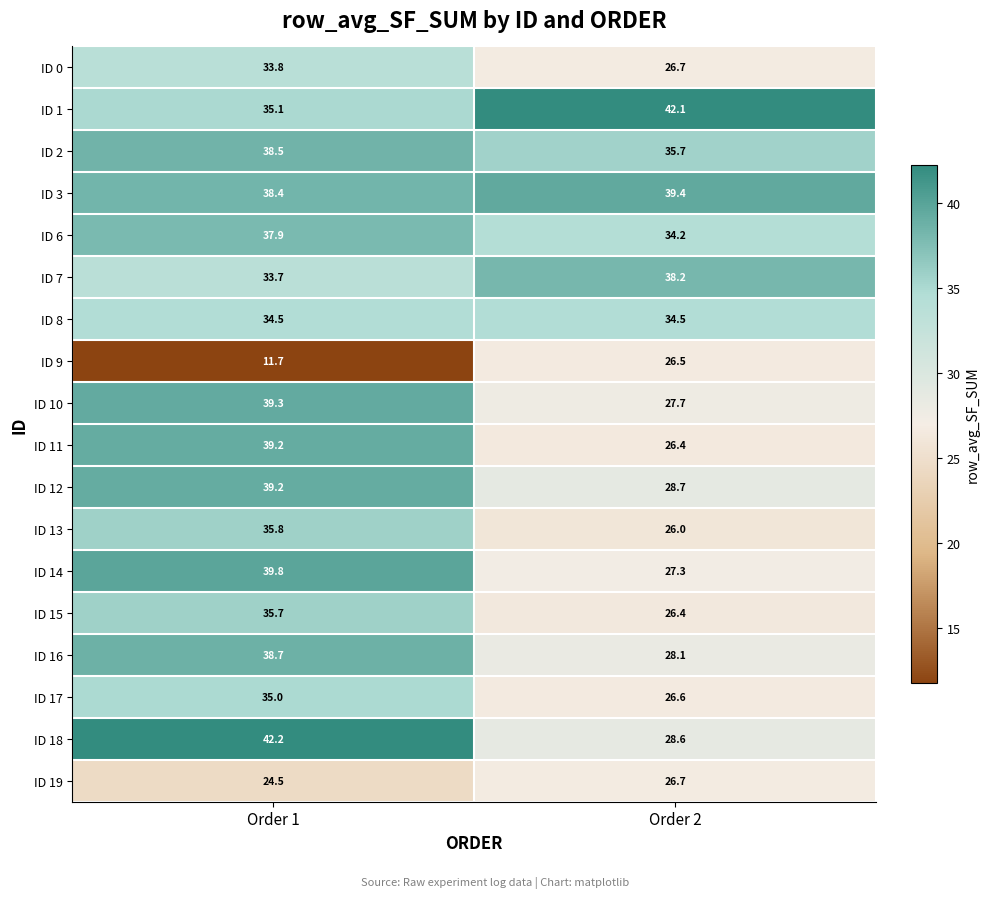

What is the spread (max minus min) of values at Order 2?

16.1